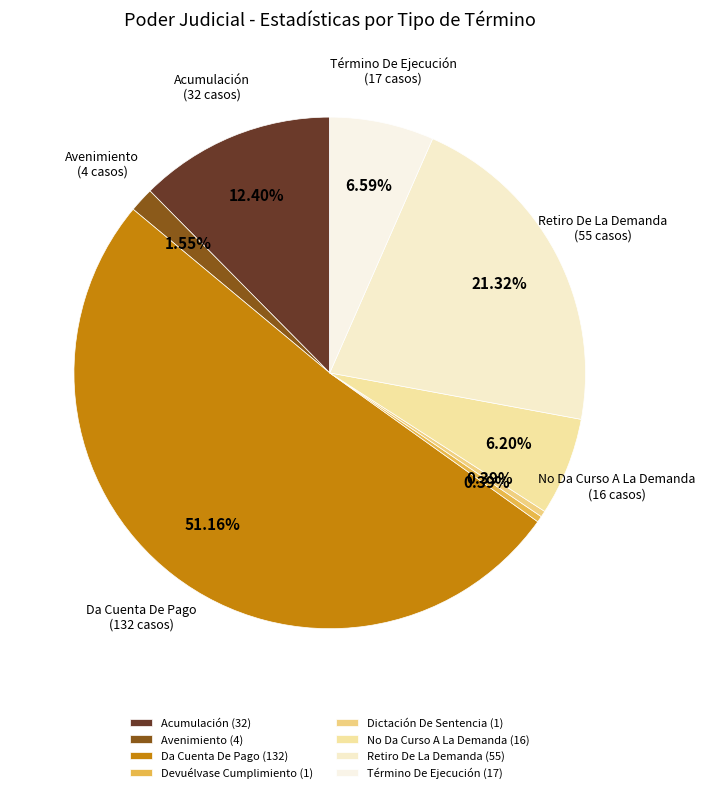

How many slices are in this pie chart?

8